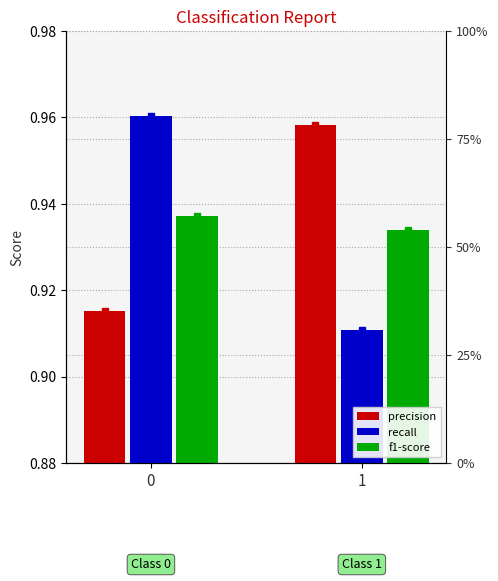

Which series has the largest total across all categories?

precision